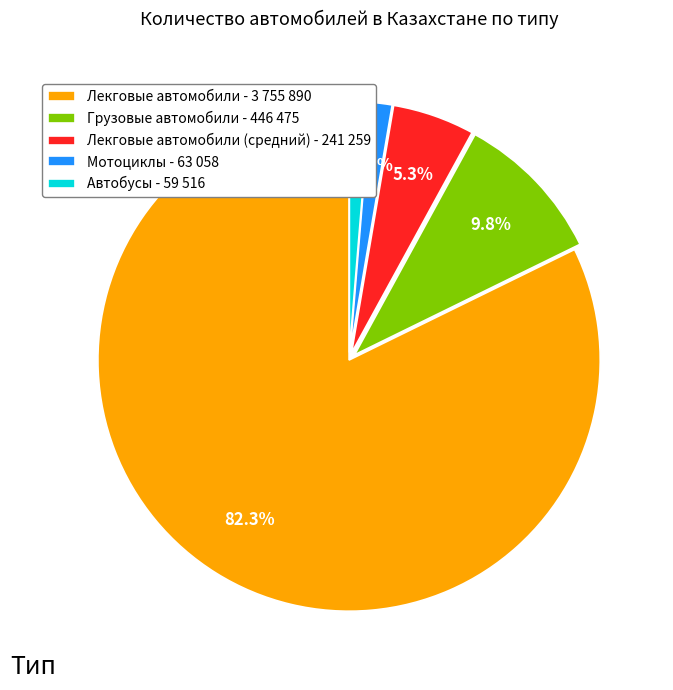

Which category has the biggest portion of the pie?

Лекговые автомобили - 3 755 890